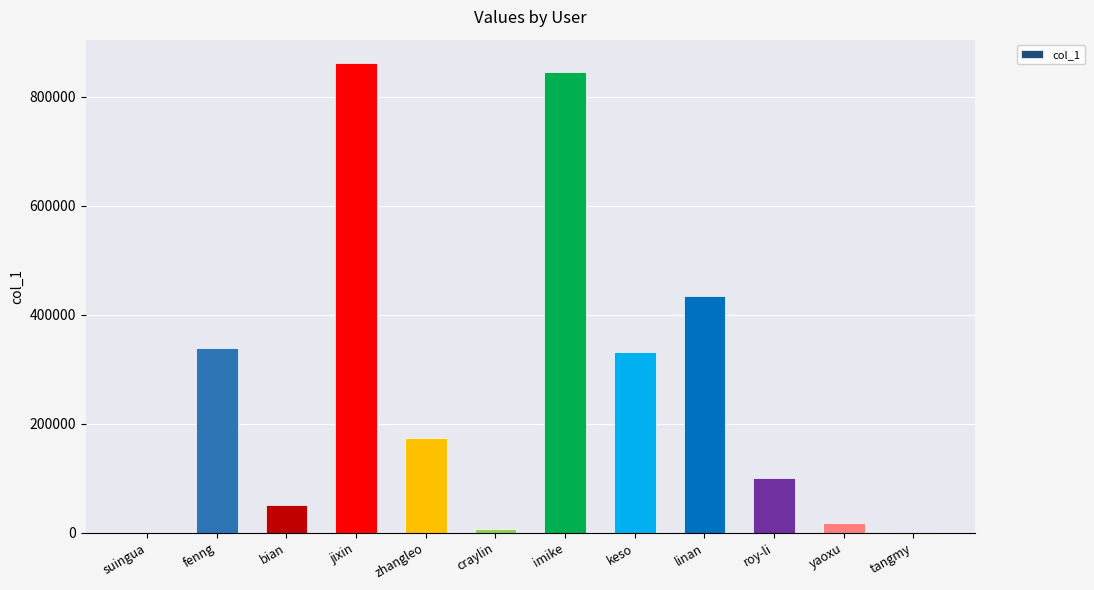

Is it true that the value at jixin is 862058?

True